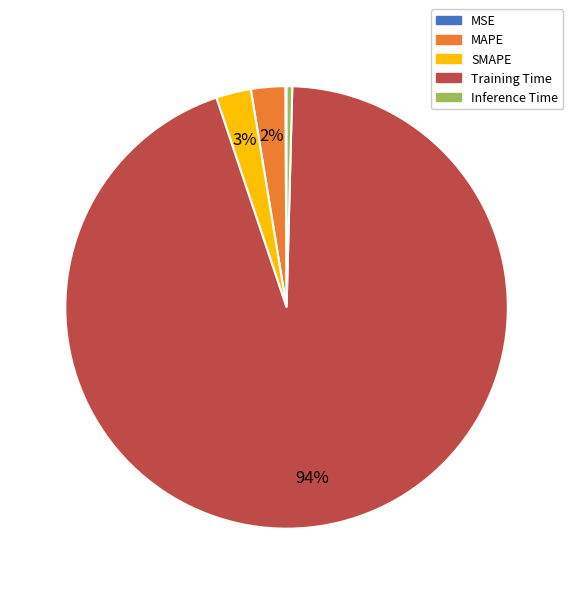

To the nearest percent, what is the difference between the Training Time and SMAPE slice percentages?

92%